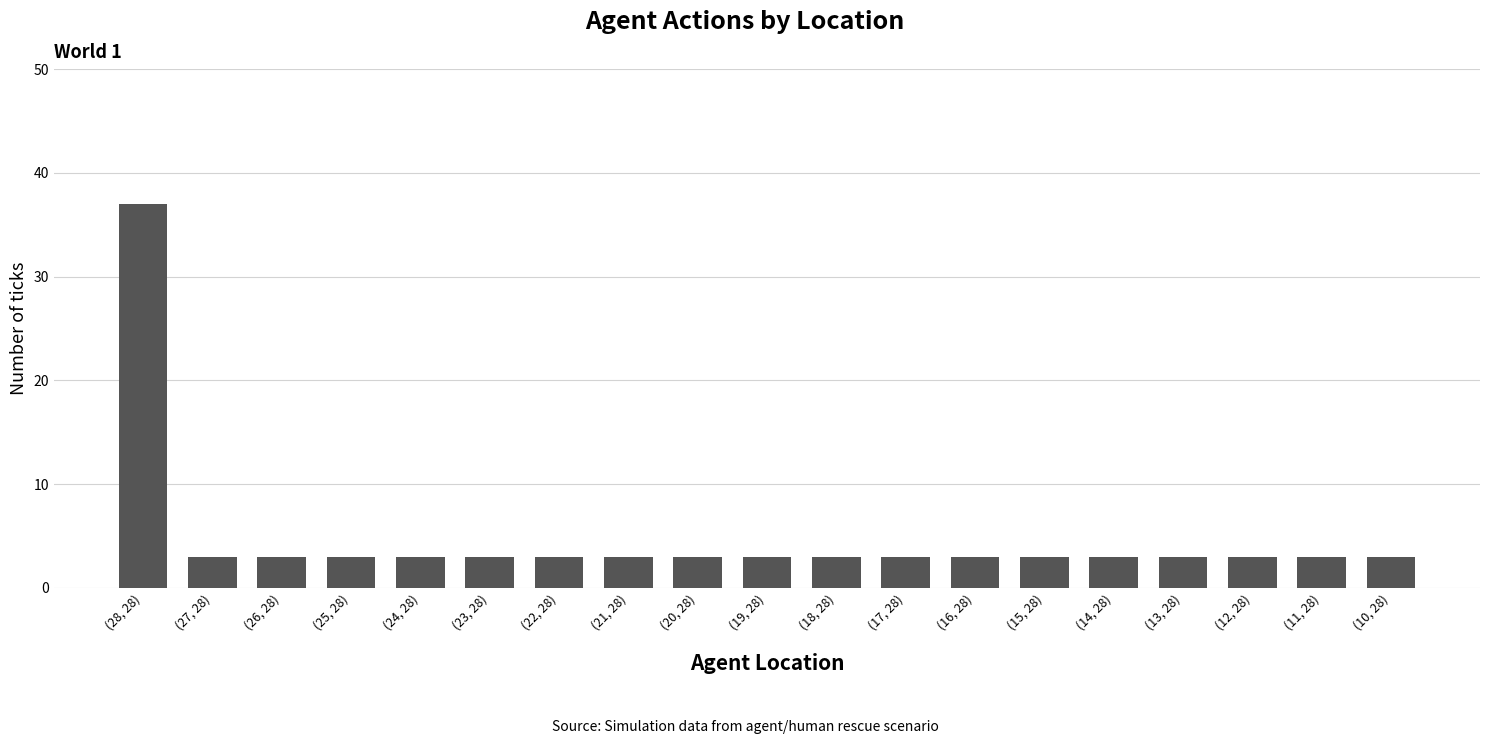

What is the smallest value displayed?

3